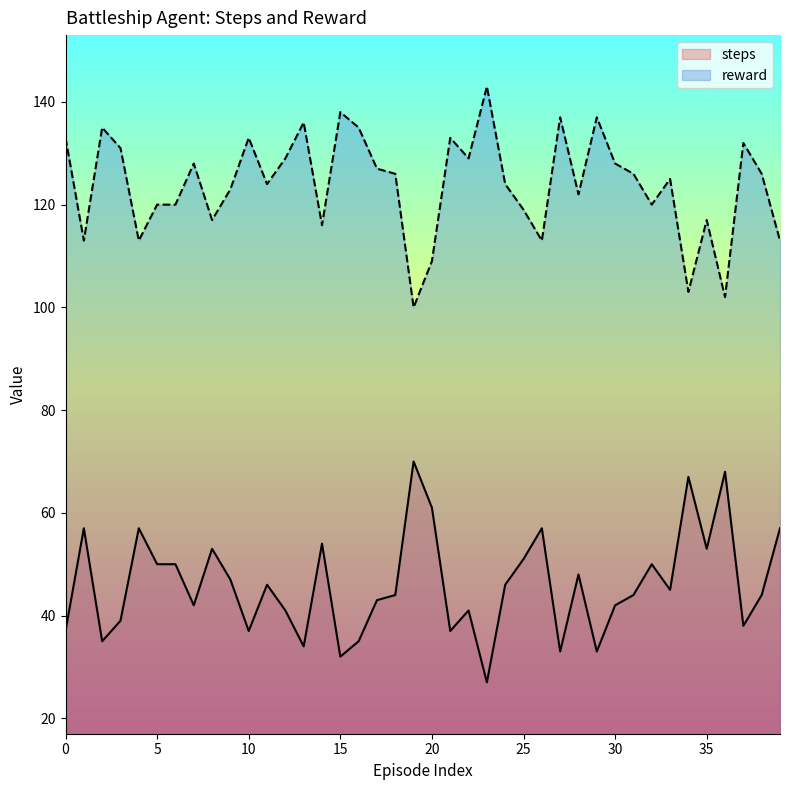

Which category has the highest value across all series?

23